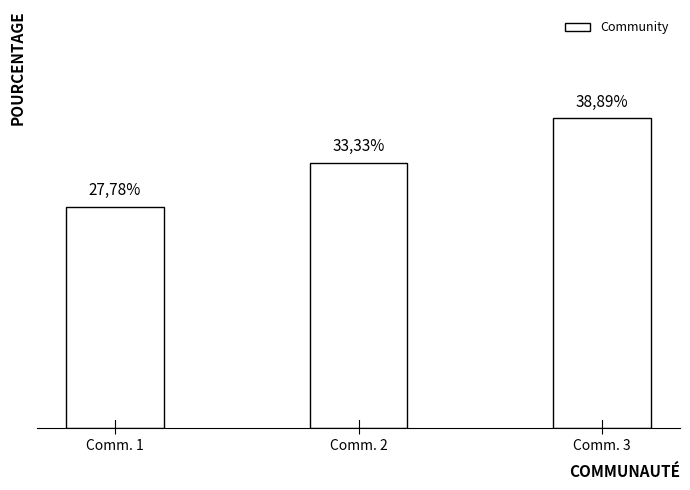

What is the maximum value shown in the chart?

38.9